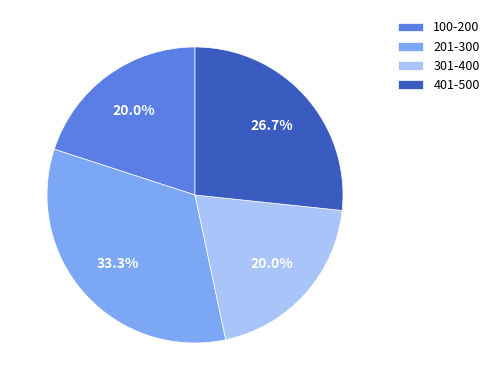

Which category has the biggest portion of the pie?

201-300